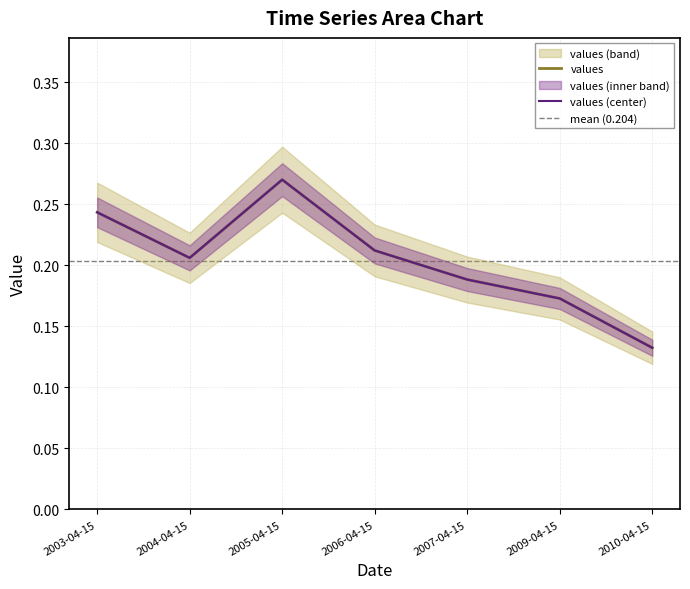

The value at 2004-04-15 is 0.1. True or false?

False